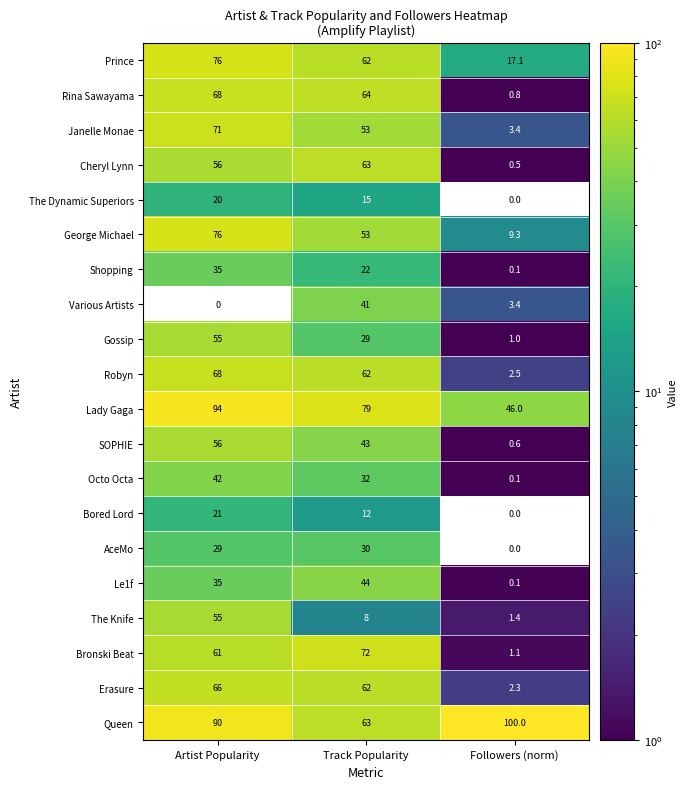

What is the difference between the second highest and minimum values in the Cheryl Lynn series?

55.5